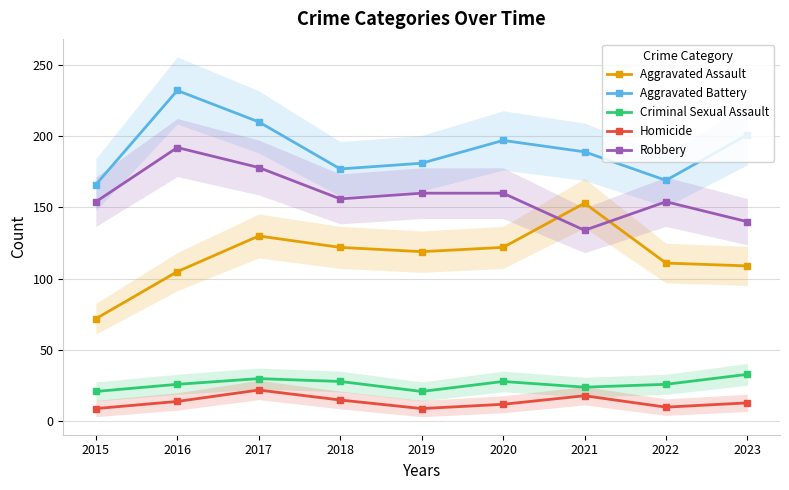

At which category does Aggravated Battery reach its first local valley?

2018